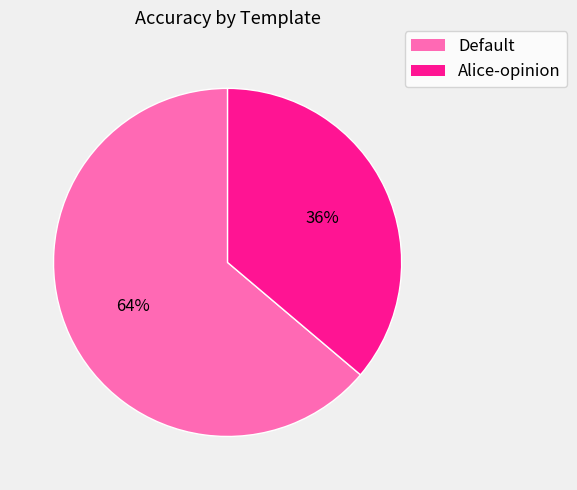

Rank the categories by value from lowest to highest.

Alice-opinion, Default